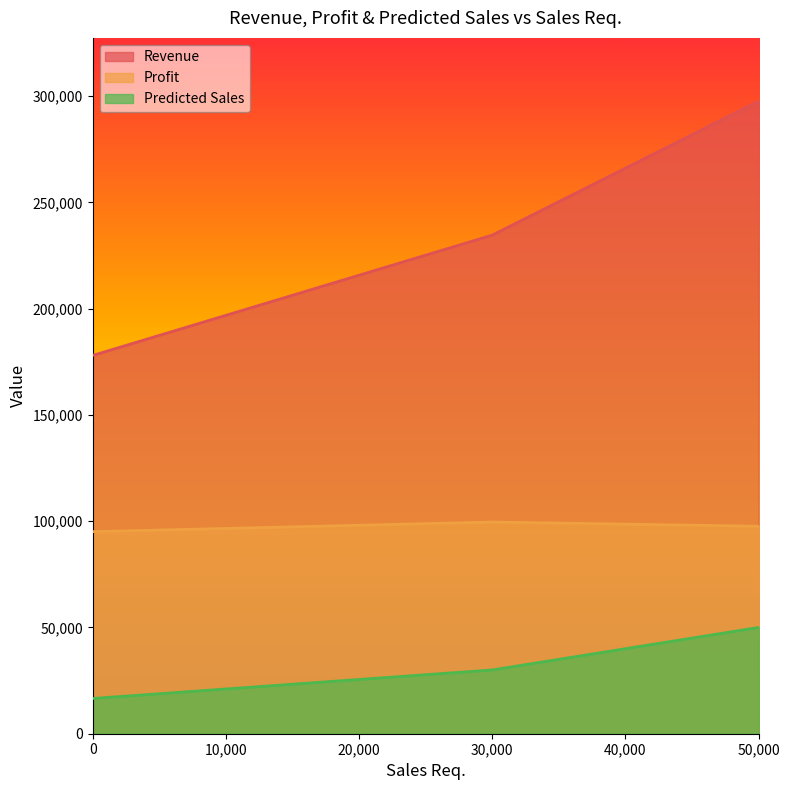

The value of Profit at 50,000 is 97606.8. True or false?

True